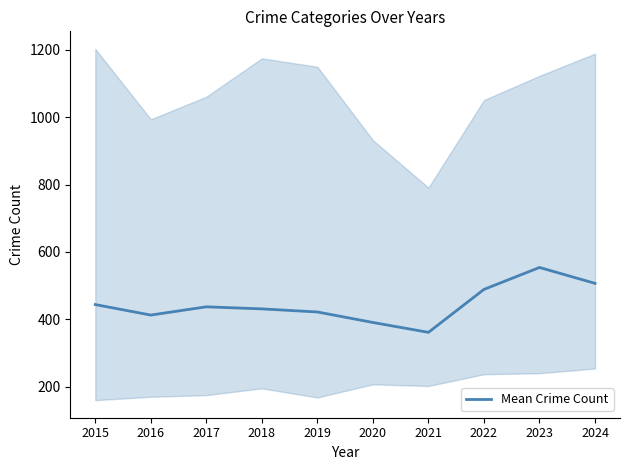

Reading left to right, list all the values displayed in this chart.

2015=443.8	2016=412.7	2017=437.2	2018=431.0	2019=421.8	2020=390.7	2021=361.3	2022=488.8	2023=554.0	2024=506.8